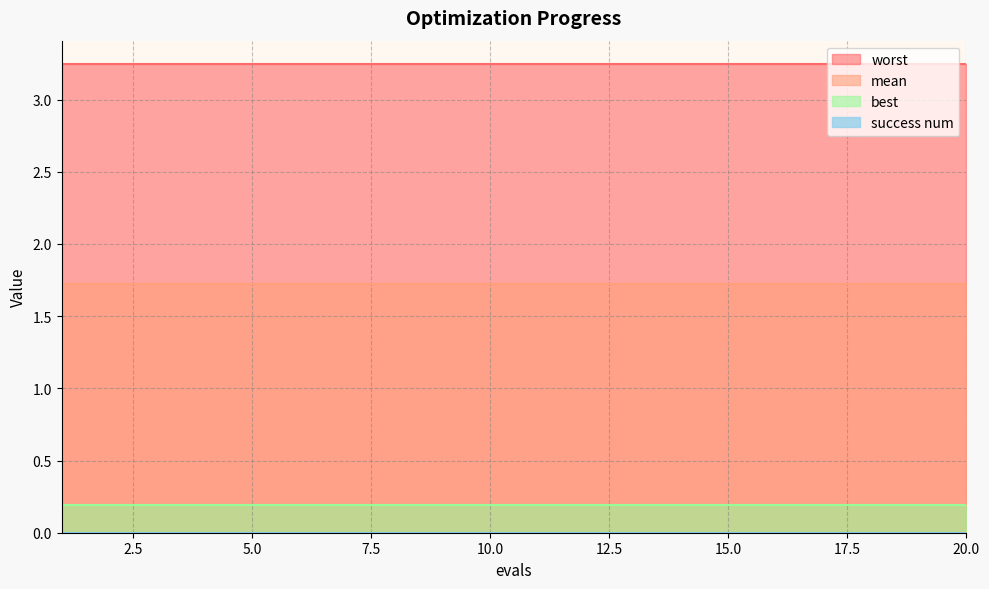

At how many categories does at least one series exceed 2?

20